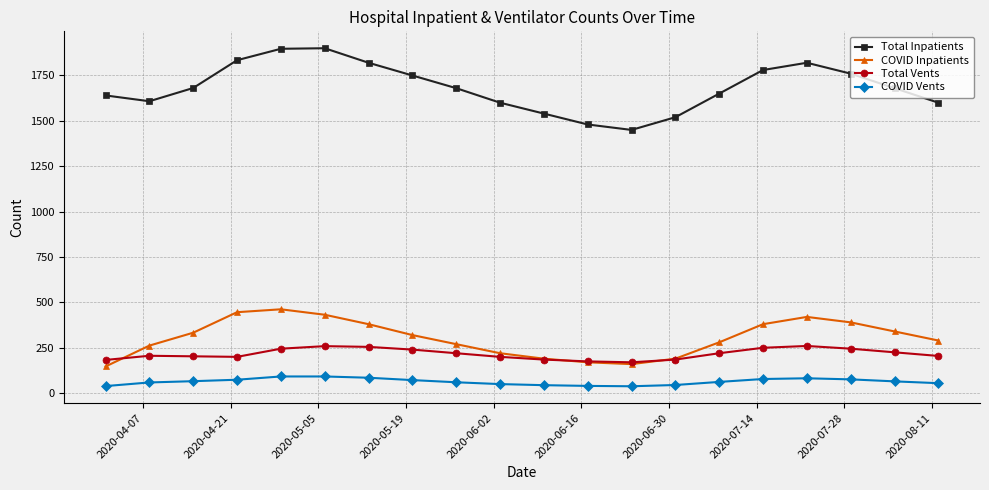

Which series has the largest total across all categories?

Total Inpatients